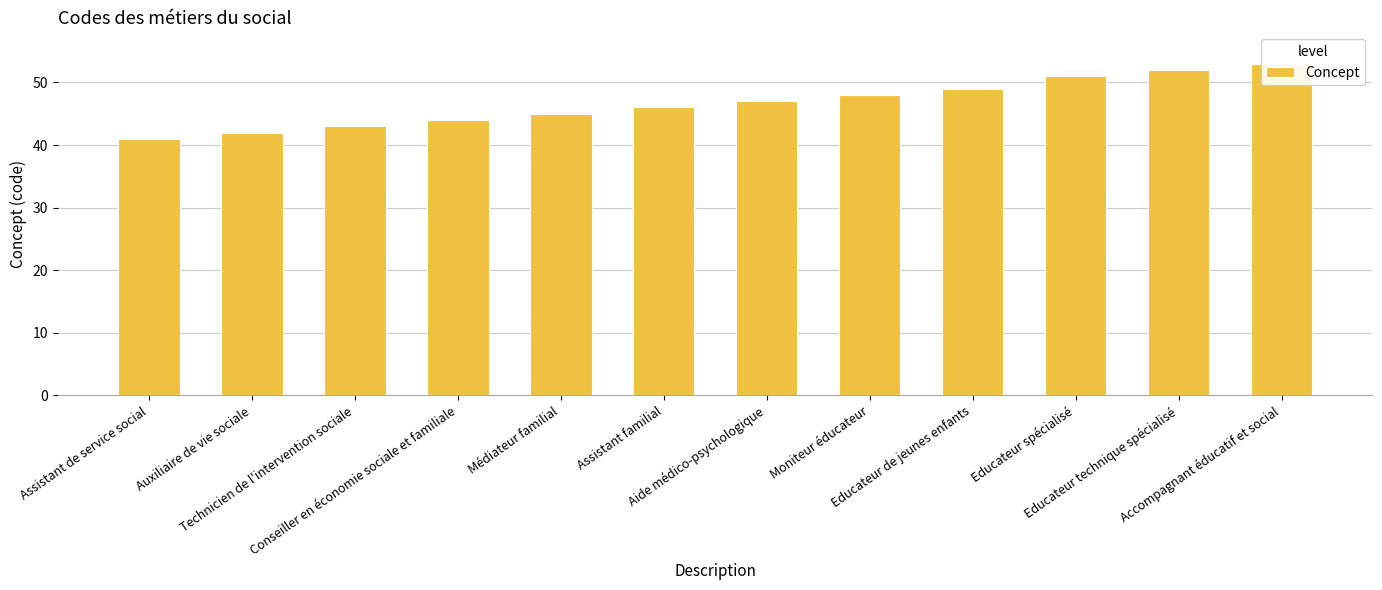

What is the ratio of the value at Auxiliaire de vie sociale to the value at Assistant familial?

0.9